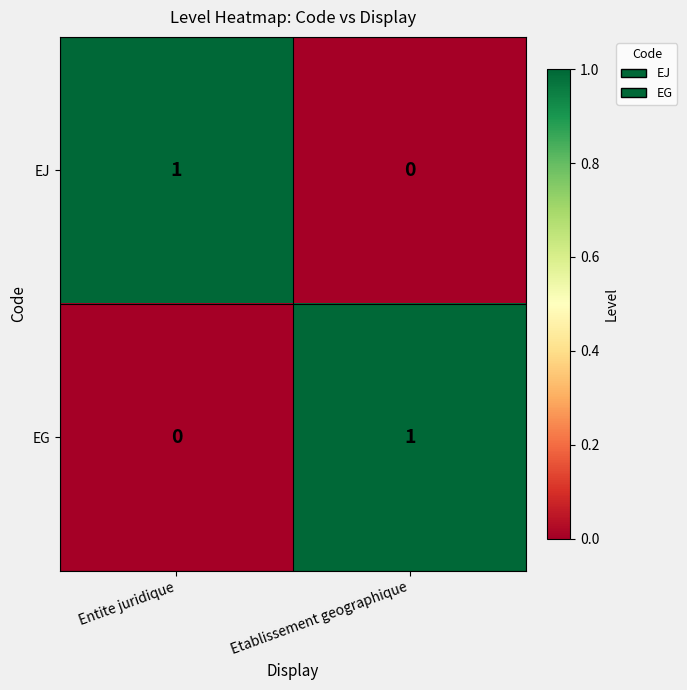

Rank the series at Entite juridique from highest to lowest value.

EJ, EG